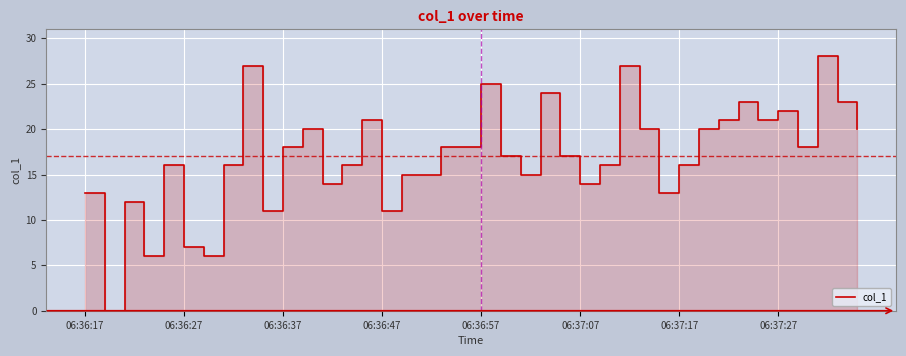

Where is the data nearest to the value 14?

12